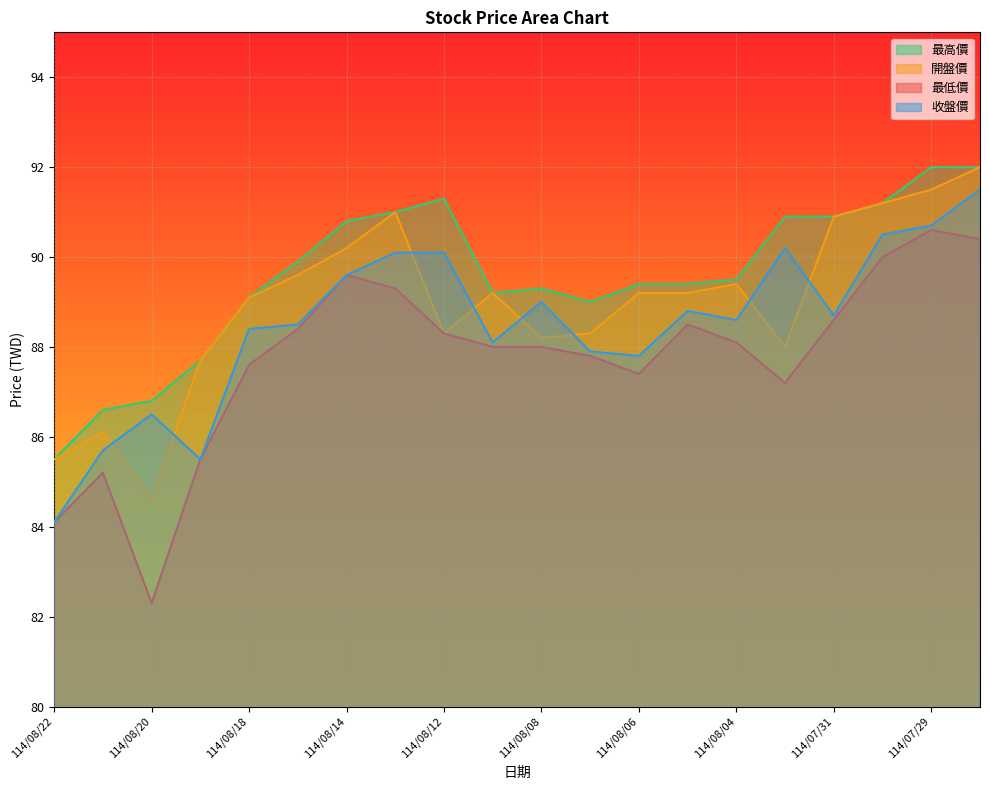

How many interior local valleys does the 最高價 series have?

2